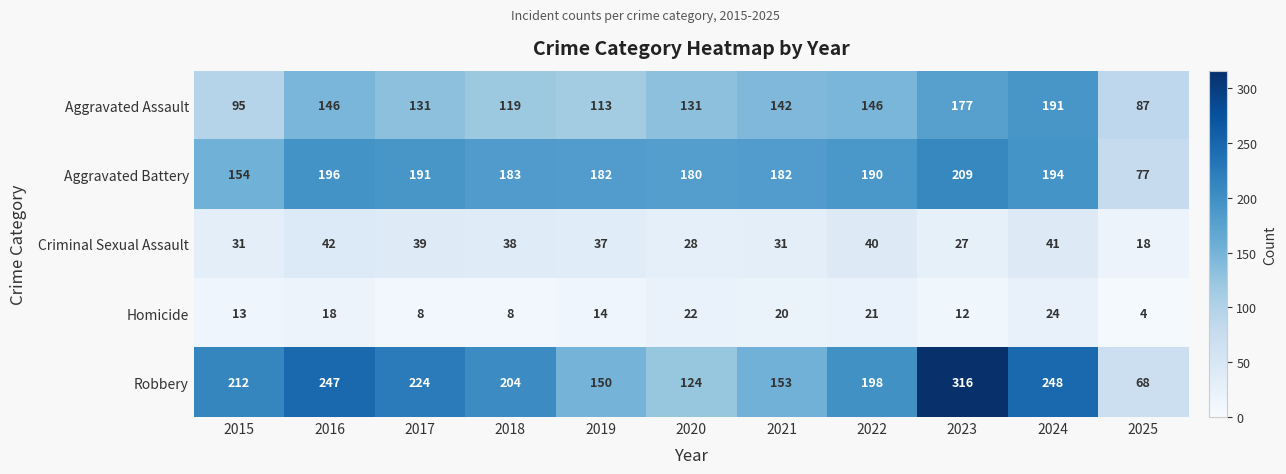

What is the spread (max minus min) of values at 2015?

199